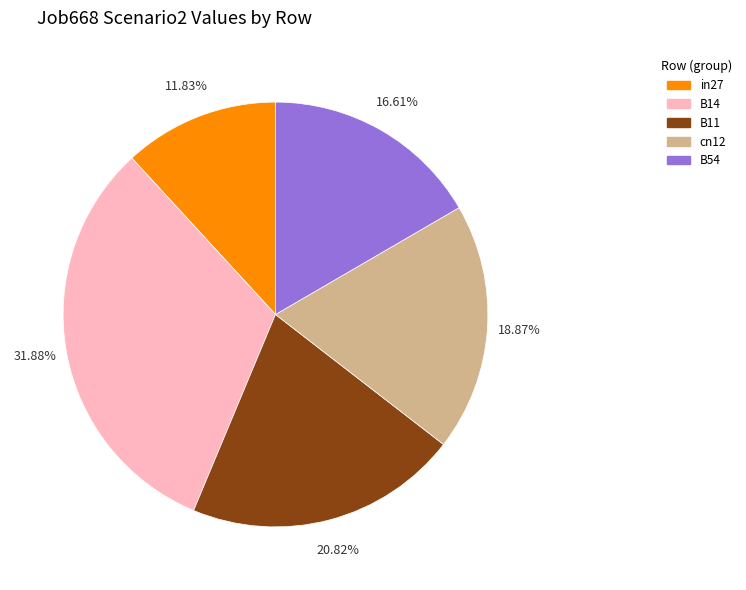

To the nearest percent, what is the difference between the largest and smallest slice percentages?

20%